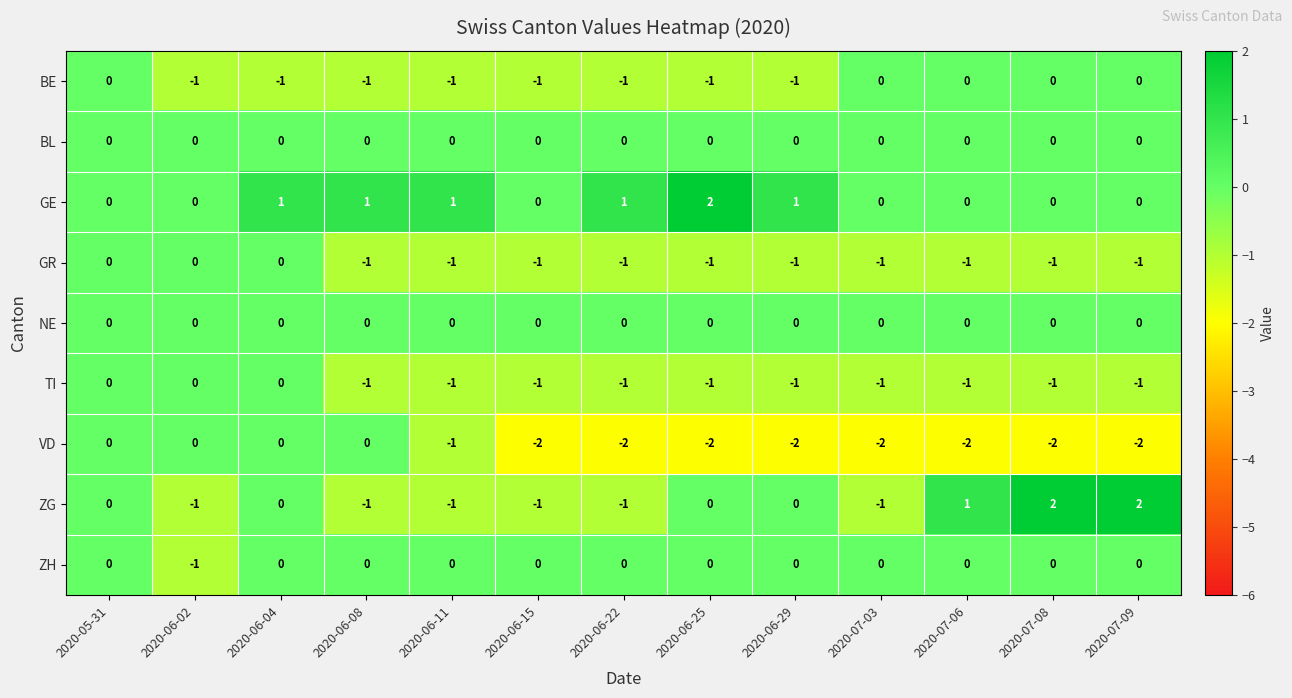

What is the total value across all series at 2020-06-22?

-5